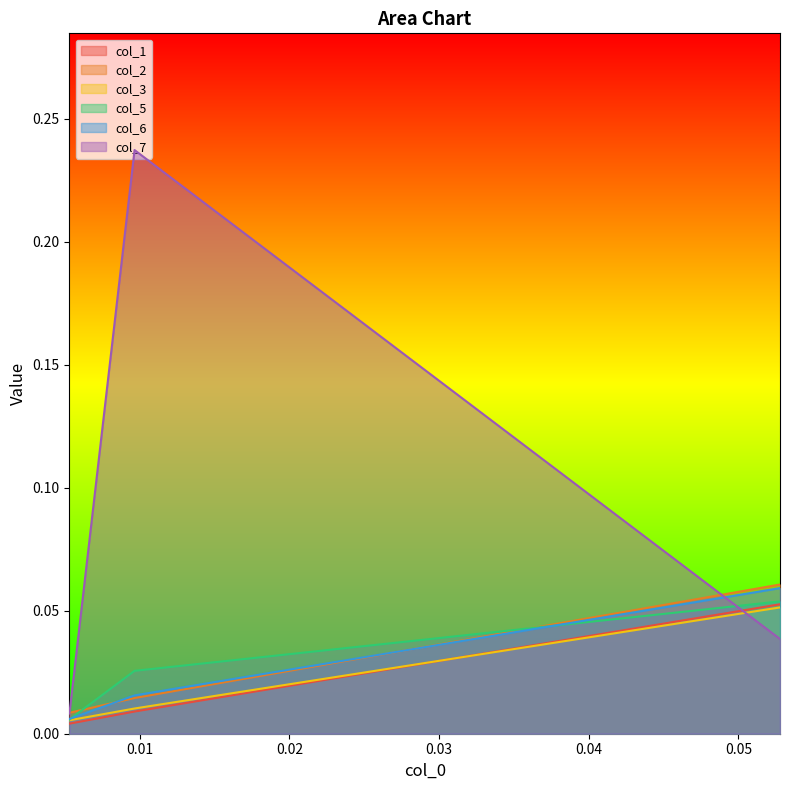

Which series has the largest total across all categories?

col_7